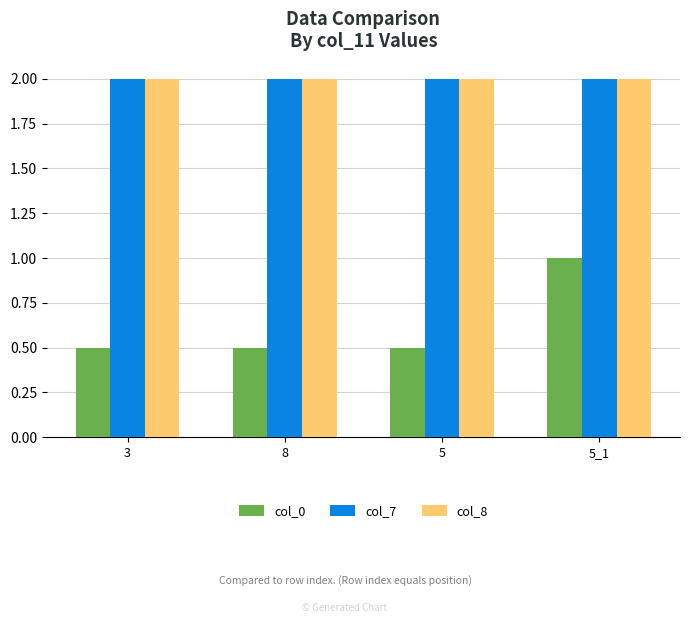

Reading left to right, transcribe all the data shown in this chart.

col_0: 3=0.5	8=0.5	5=0.5	5_1=1.0
col_7: 3=2.0	8=2.0	5=2.0	5_1=2.0
col_8: 3=2.0	8=2.0	5=2.0	5_1=2.0